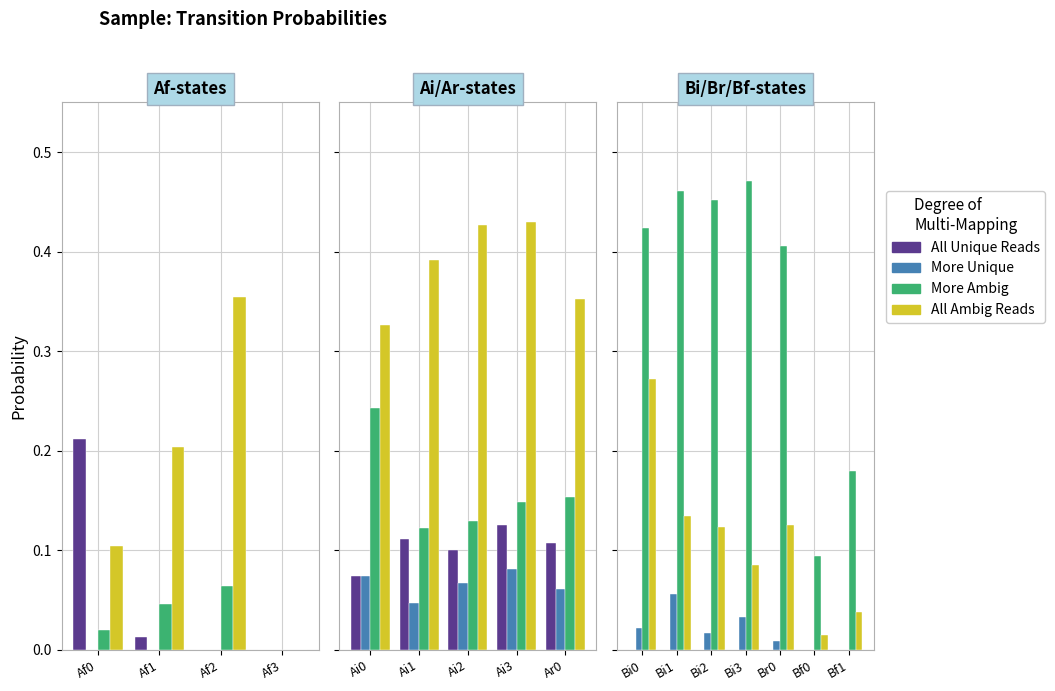

Are the bars grouped side by side (vs. stacked)?

Yes